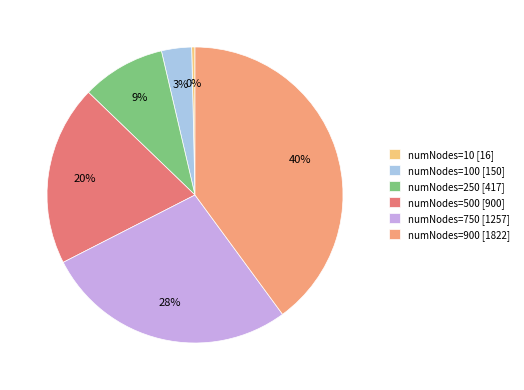

To the nearest percent, what is the average slice percentage?

17%